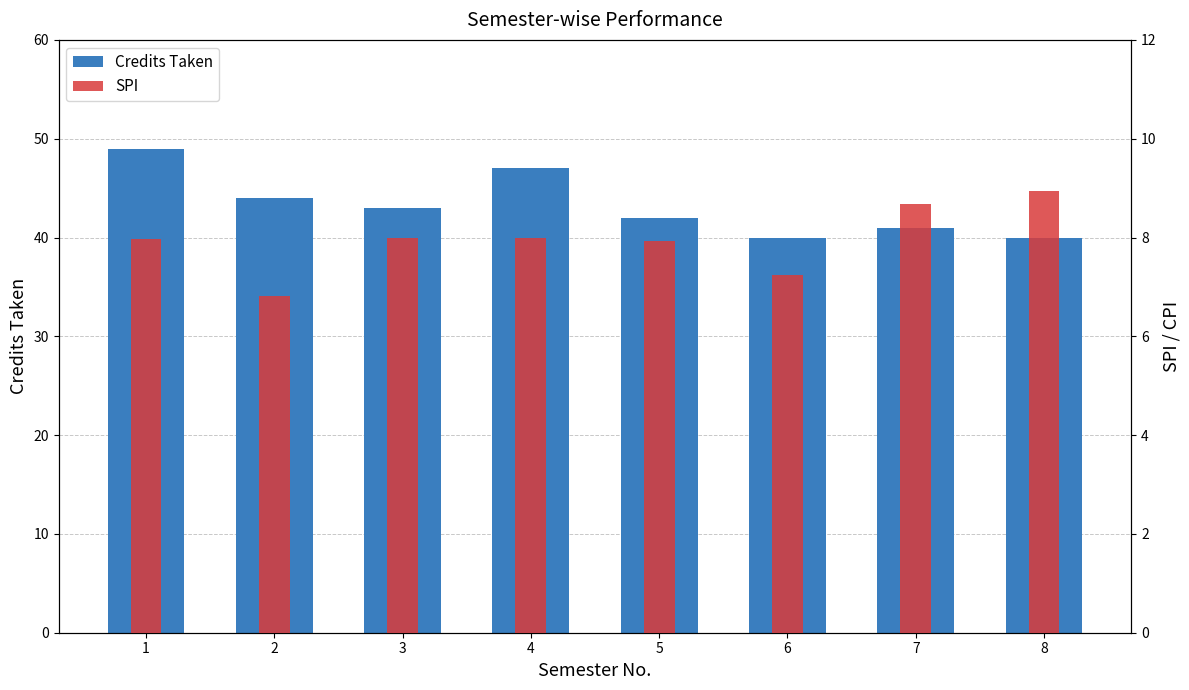

Reading left to right, extract all data points from this chart.

Credits Taken: 49.0	44.0	43.0	47.0	42.0	40.0	41.0	40.0
SPI: 8.0	6.8	8.0	8.0	7.9	7.2	8.7	8.9